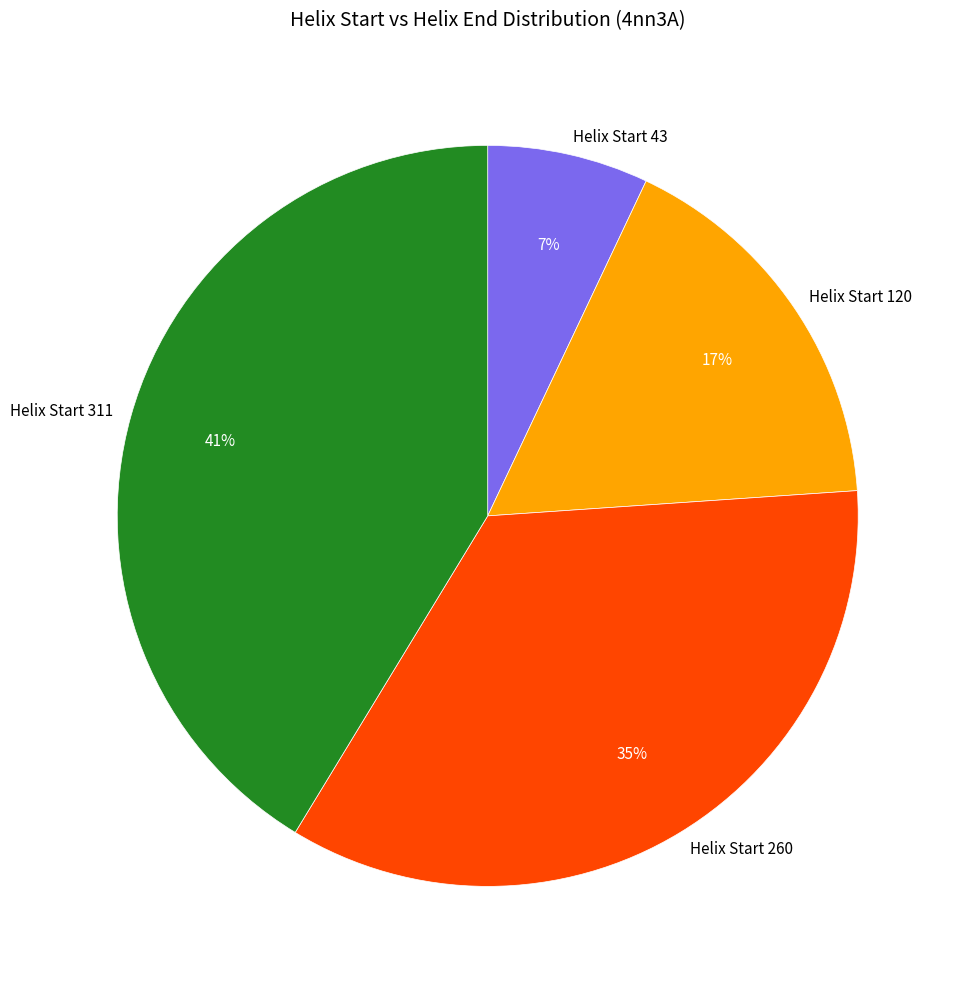

To the nearest percent, what is the combined percentage of Helix Start 120 and Helix Start 311?

58%